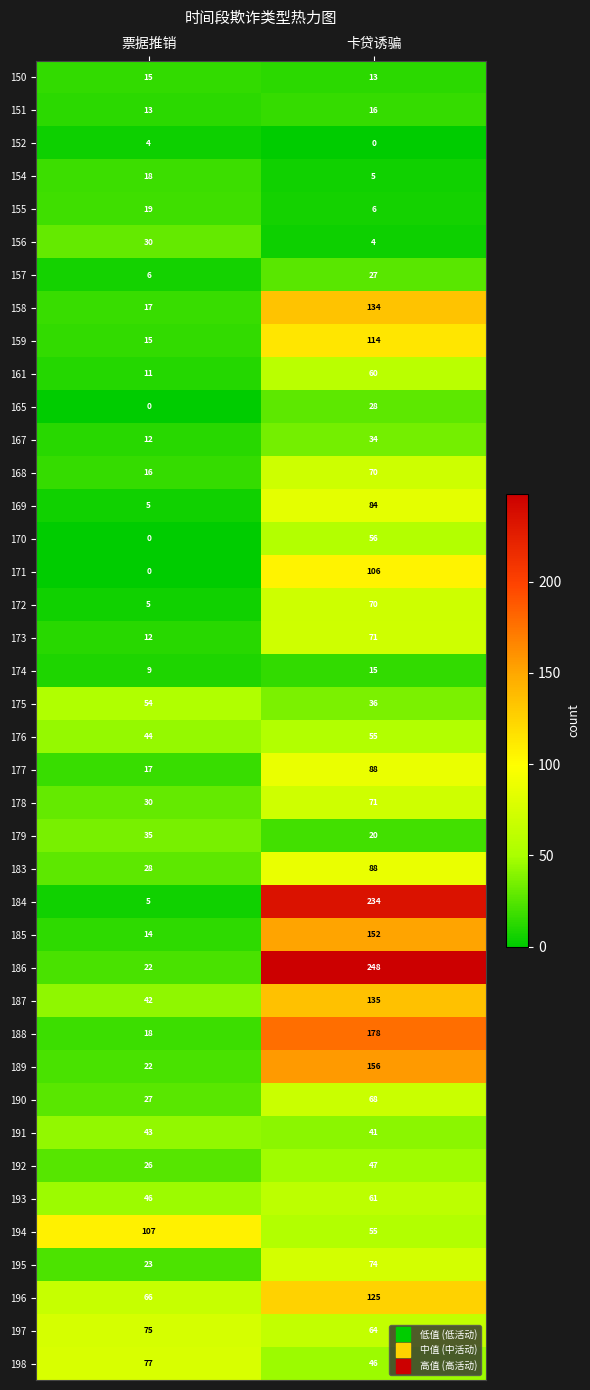

What is the spread (max minus min) of values at 票据推销?

107